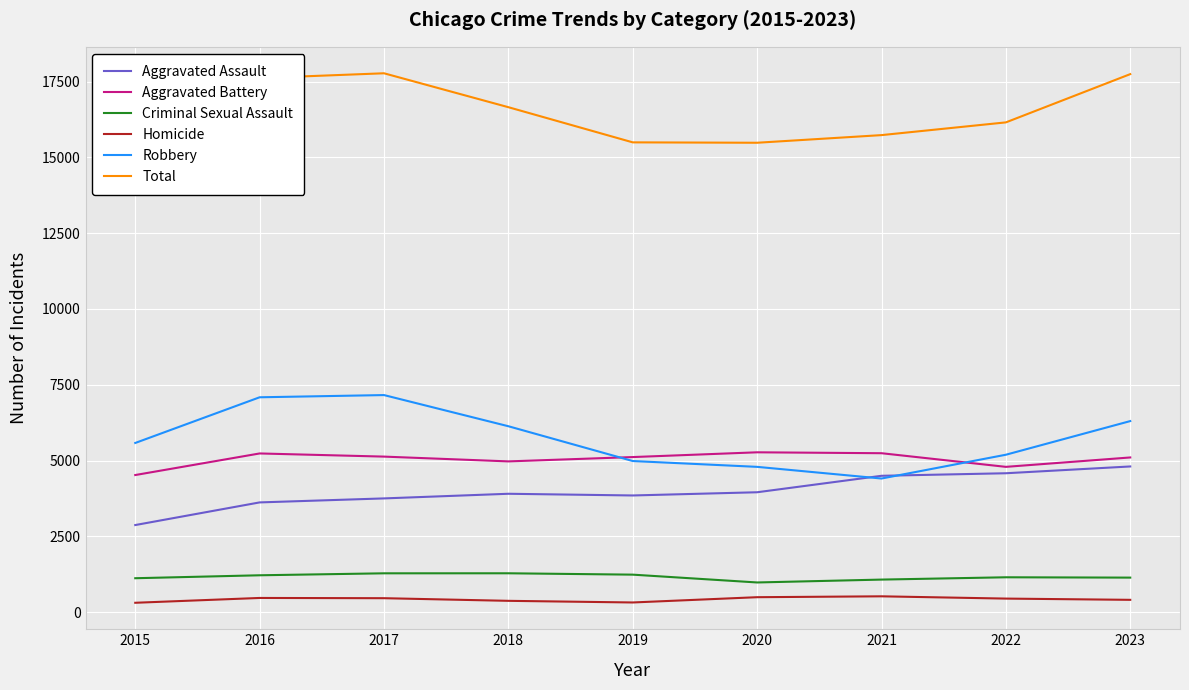

How many lines are shown in the chart?

6